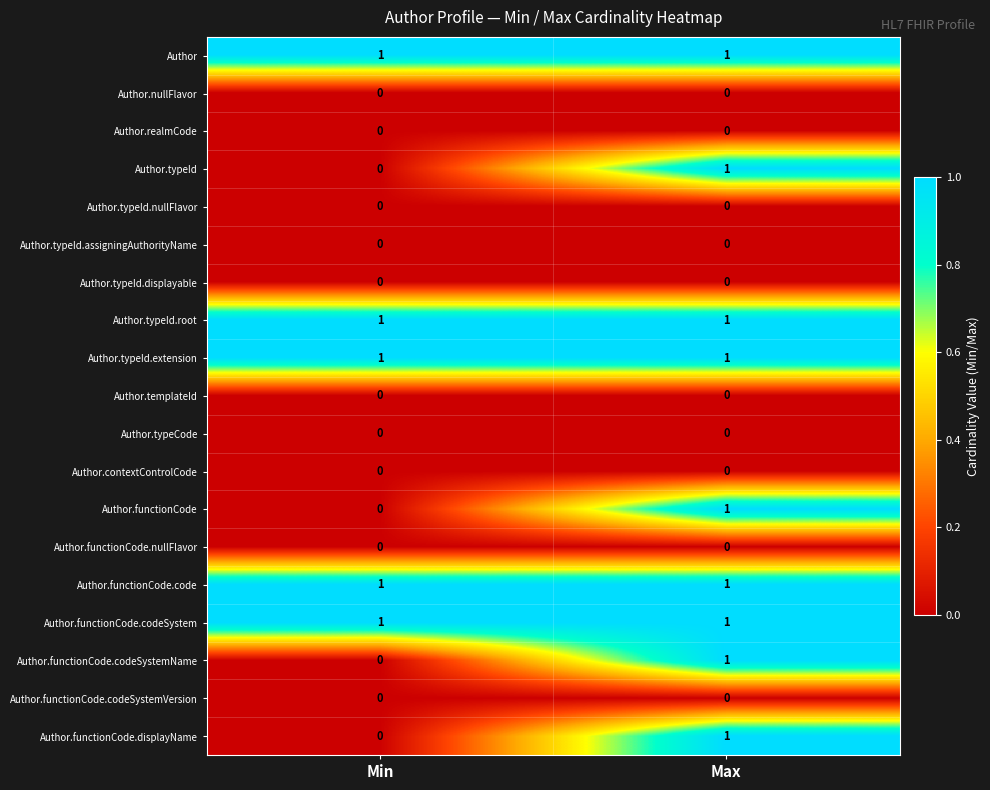

The value of Author.typeId.assigningAuthorityName at Max is 0. True or false?

True